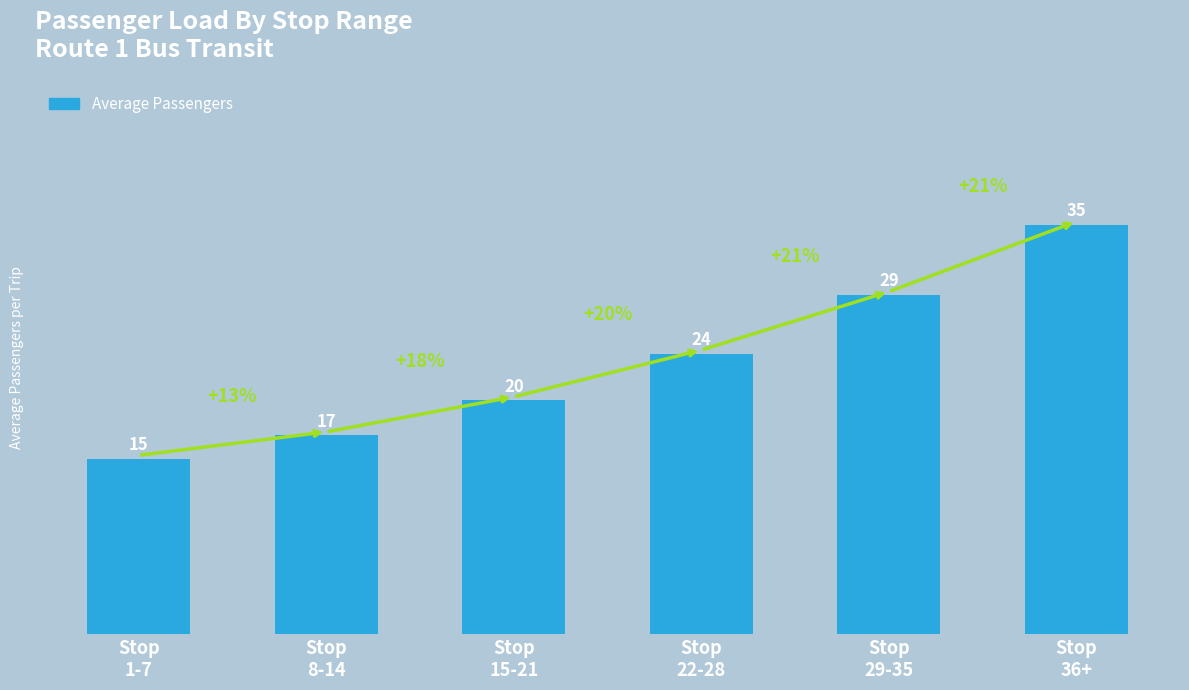

Where is the data nearest to the value 25?

Stop
22-28